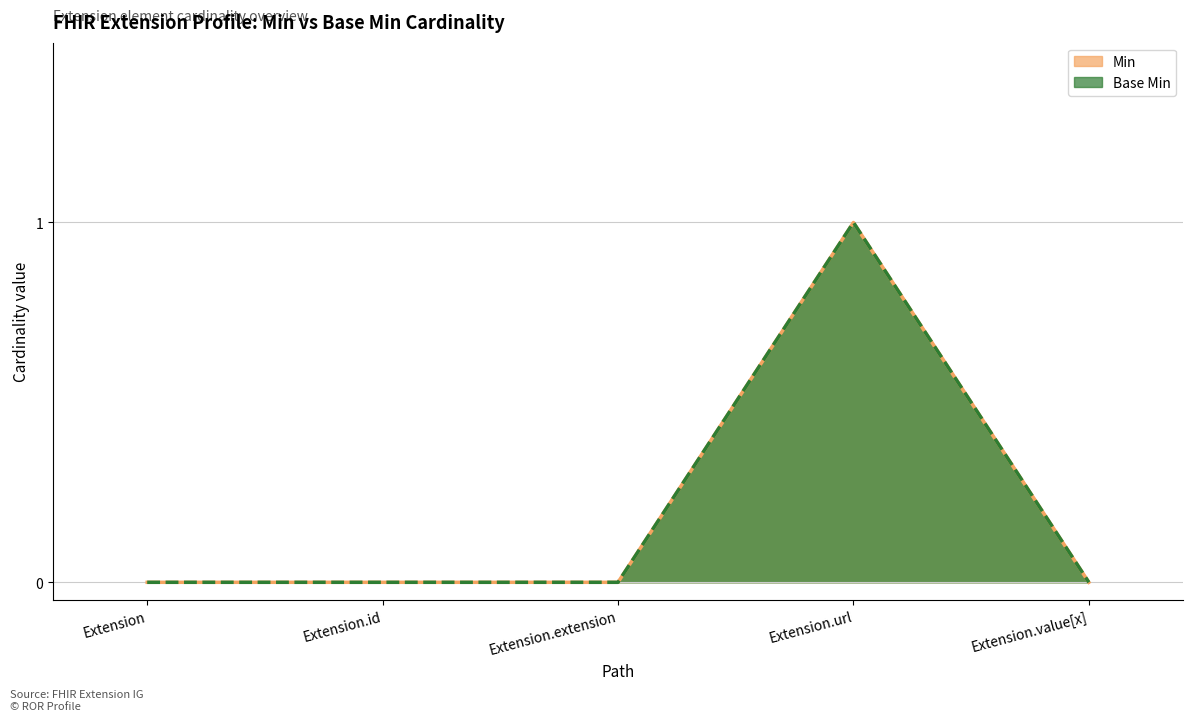

How many lines are shown in the chart?

2